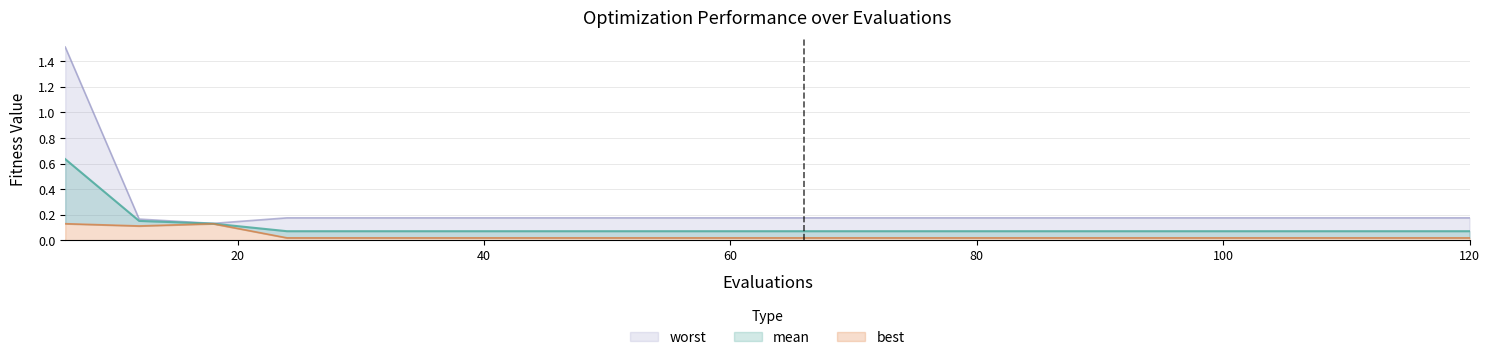

At how many categories does at least one series exceed 0?

20